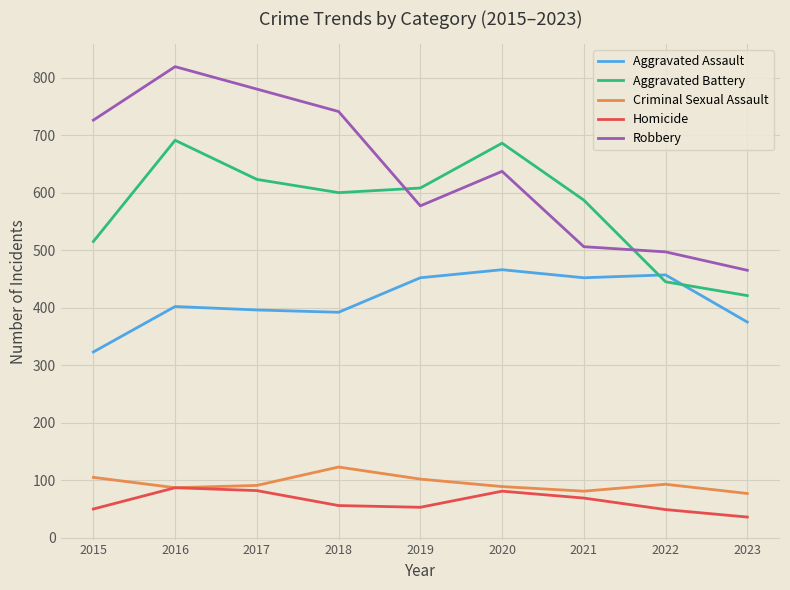

The value of Robbery at 2017 is 780. True or false?

True